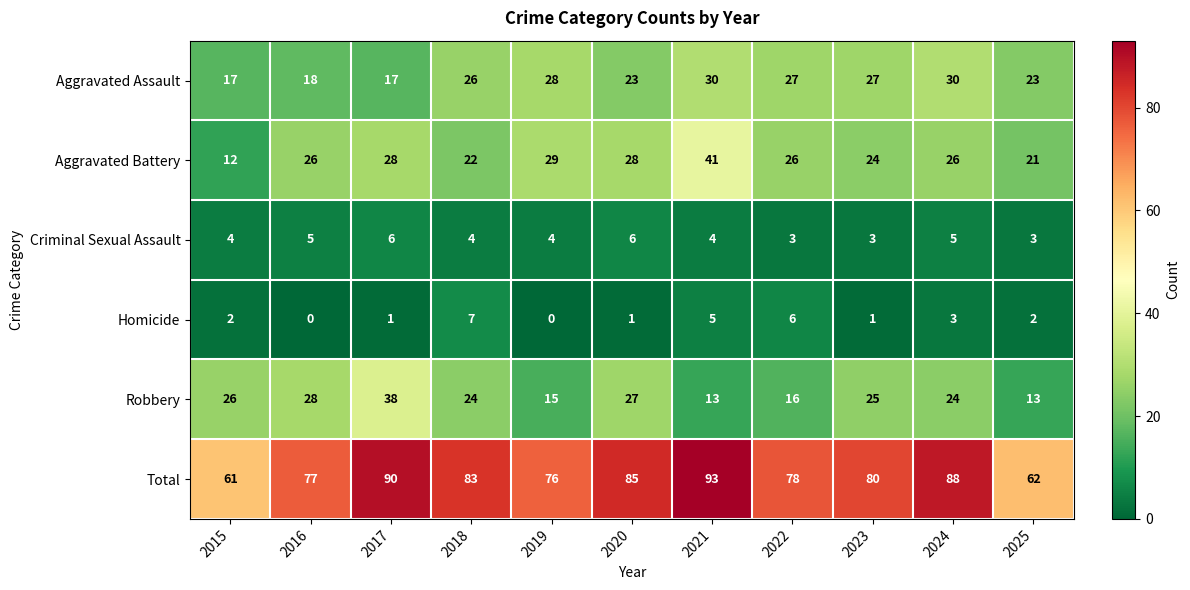

Which series has the largest total across all categories?

Total